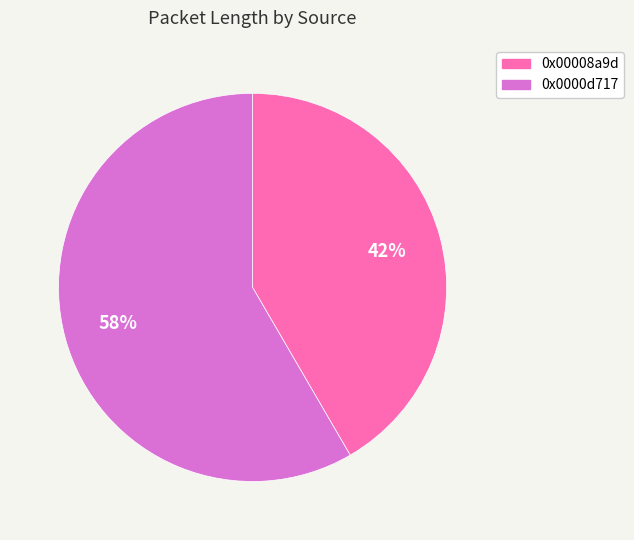

Which has a higher value, 0x00008a9d or 0x0000d717?

0x0000d717